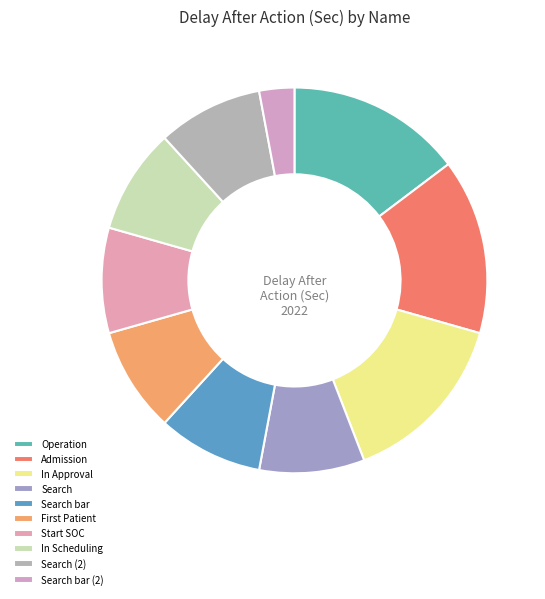

What is the total percentage of Start SOC and In Approval?

23.5%